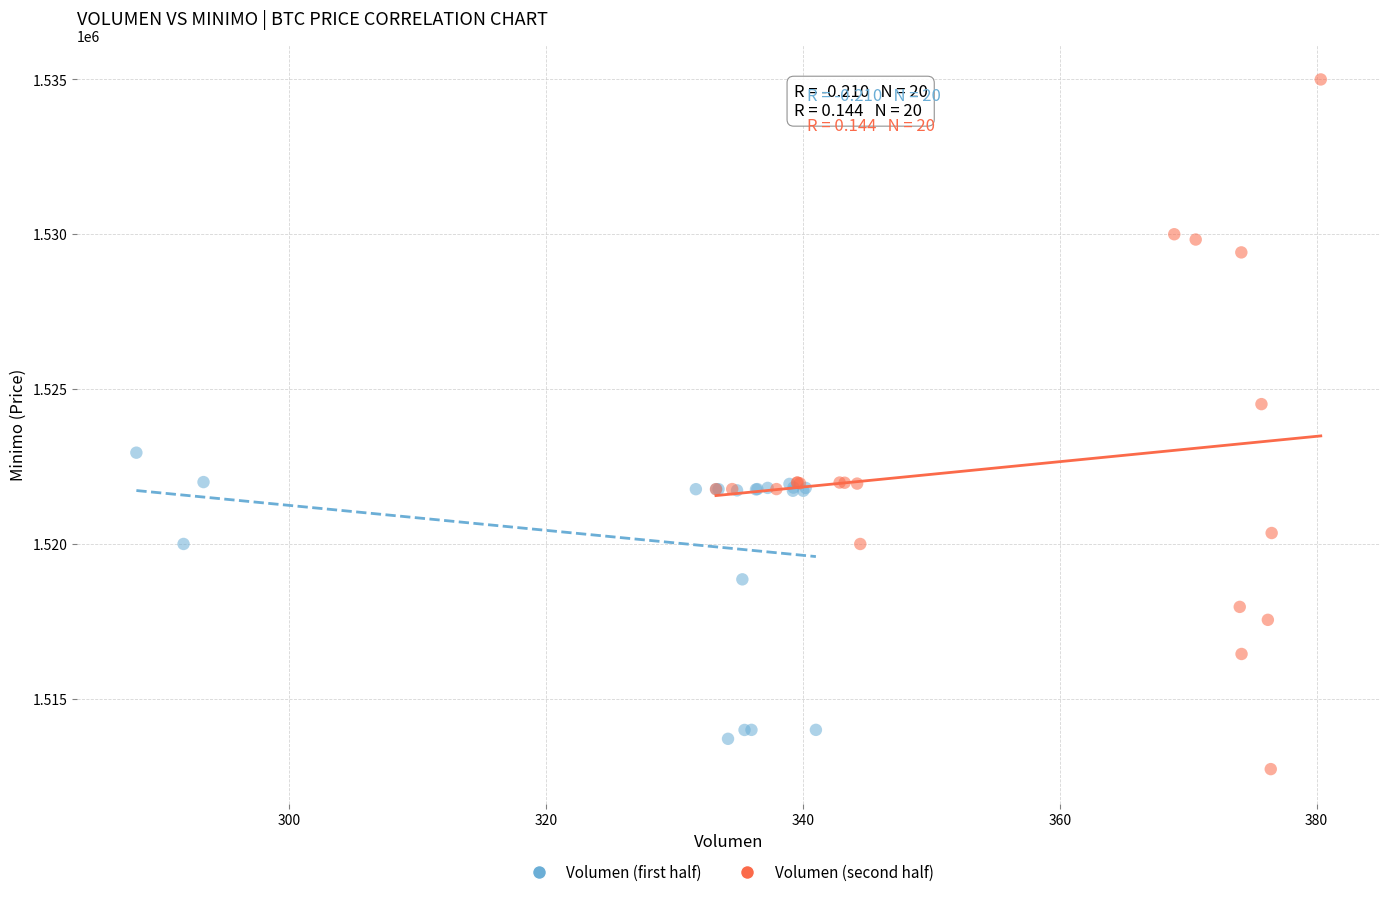

Which series contains the highest Y value?

Volumen (second half)